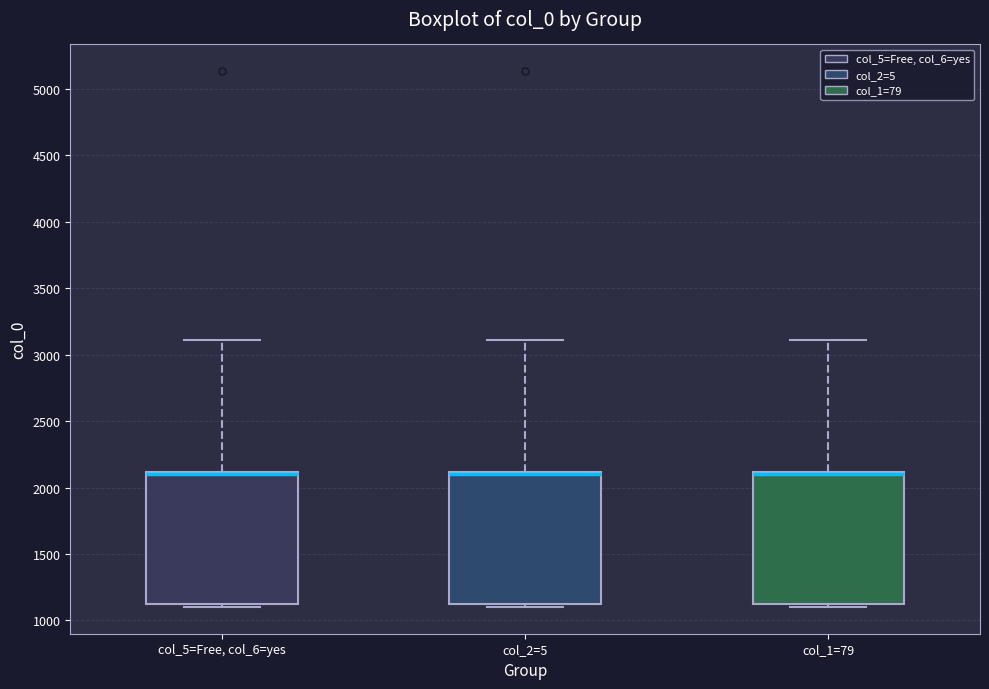

Reading left to right, transcribe this box plot: for each box, give where its median line is, the range the box spans, and where its two whiskers end, as read against the y-axis. The values are not printed on the chart, so give them approximately, as read against the axis.

col_5=Free, col_6=yes: median 2100 (drawn on the box's upper edge), box 1100 to 2100, whiskers 1100 (just below the box's lower edge) to 3100
col_2=5: median 2100 (drawn on the box's upper edge), box 1100 to 2100, whiskers 1100 (just below the box's lower edge) to 3100
col_1=79: median 2100 (drawn on the box's upper edge), box 1100 to 2100, whiskers 1100 (just below the box's lower edge) to 3100